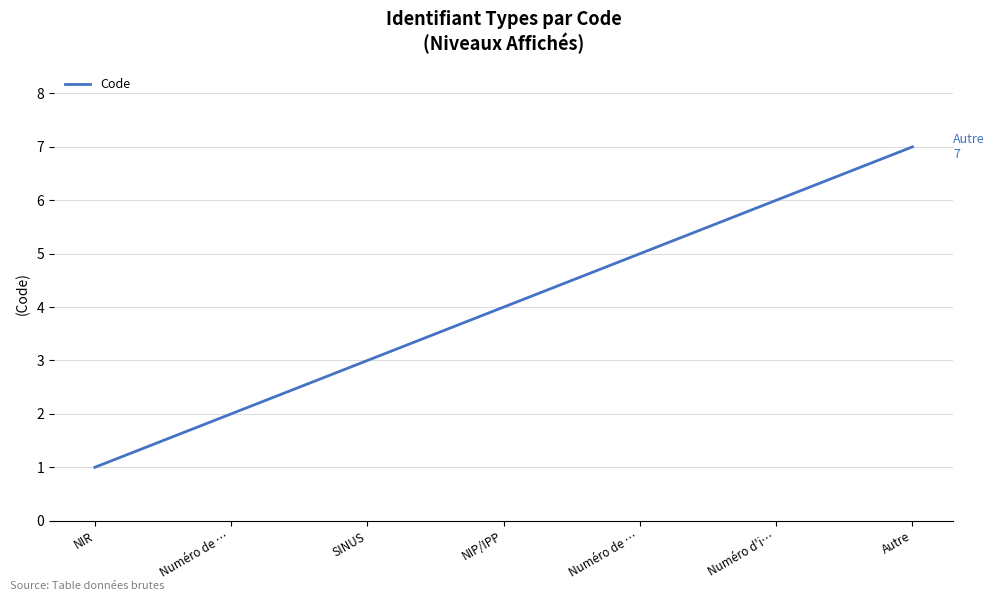

What is the minimum value shown in the chart?

1